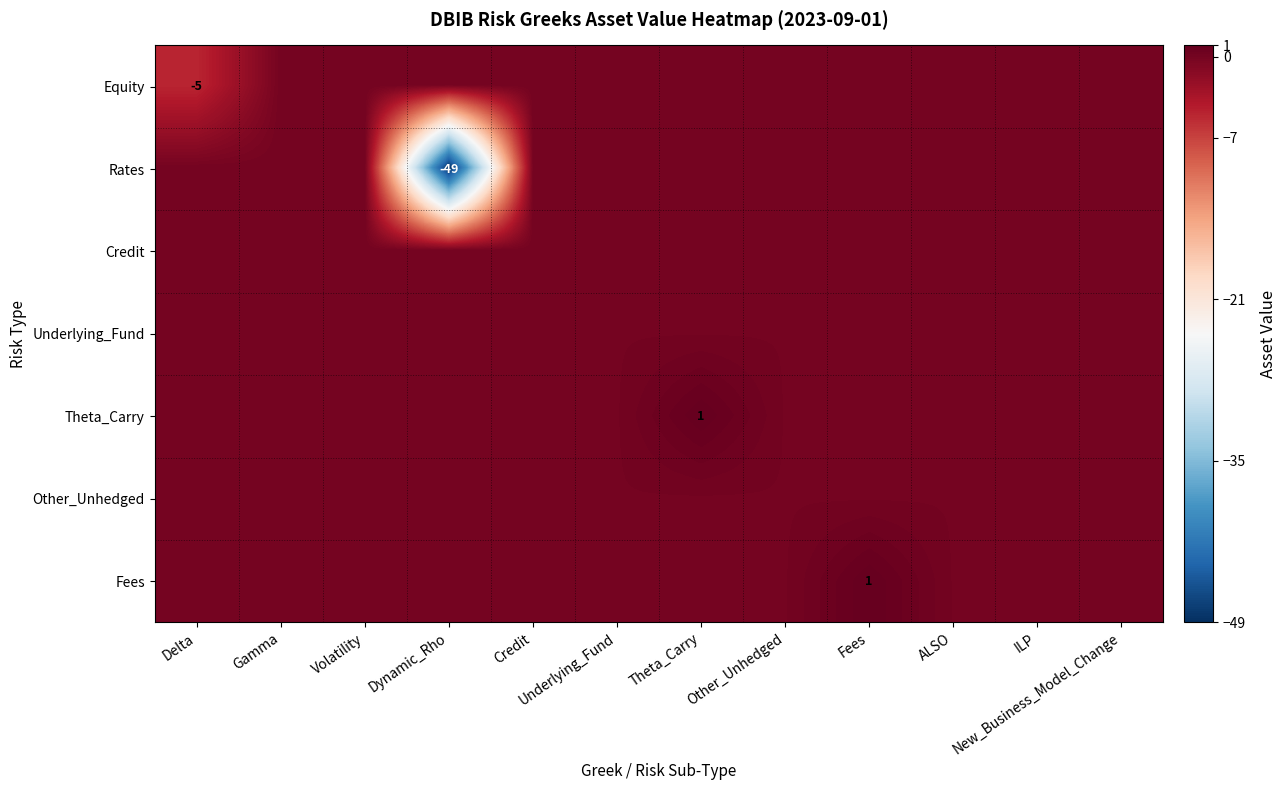

What is the average value of the Rates series?

-4